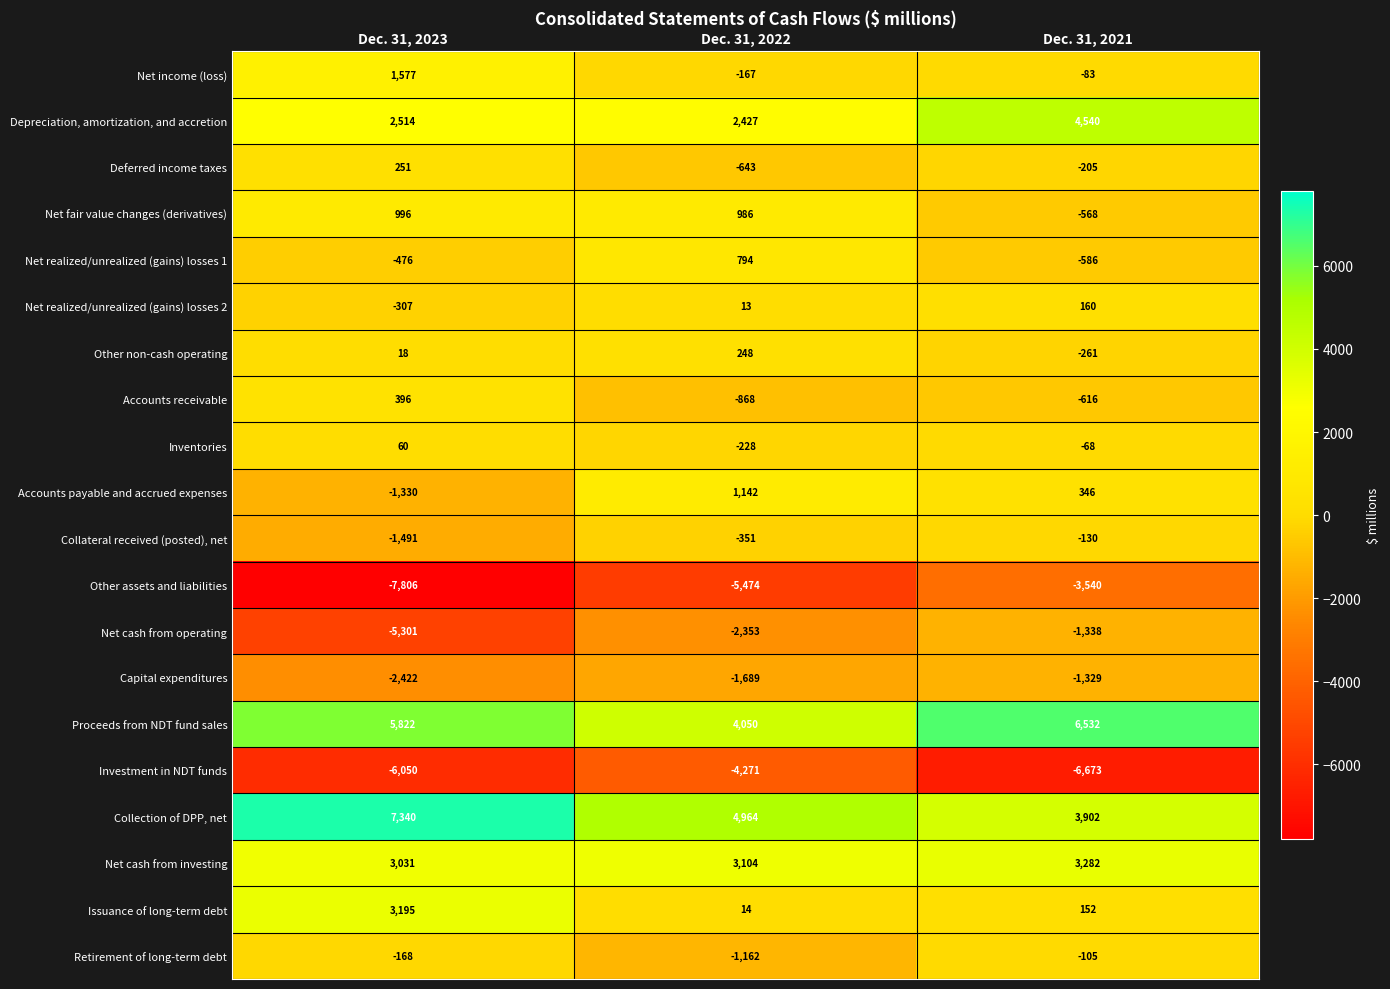

Is it true that Accounts payable and accrued expenses equals 346 at Dec. 31, 2021?

True